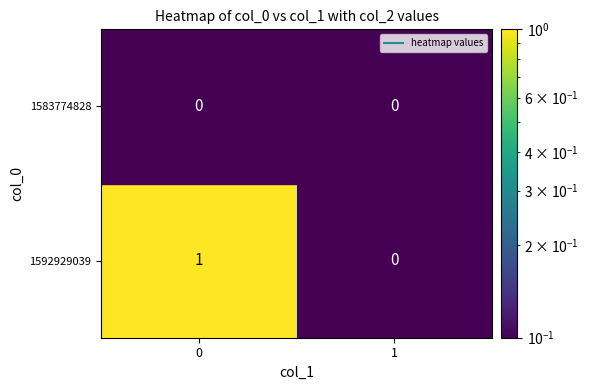

Is the value of 1592929039 at 0 greater than the value of 1583774828 at 0?

Yes